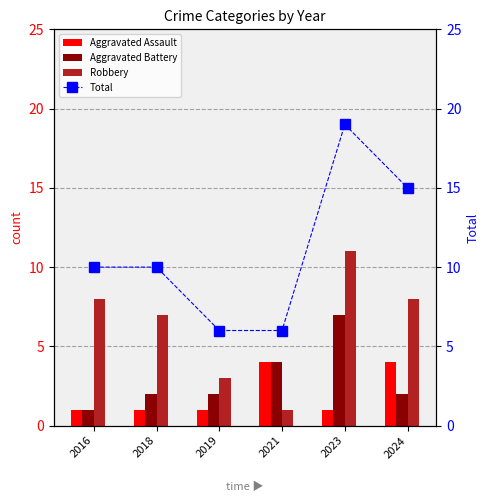

What is the approximate value of Aggravated Assault at 2016?

1